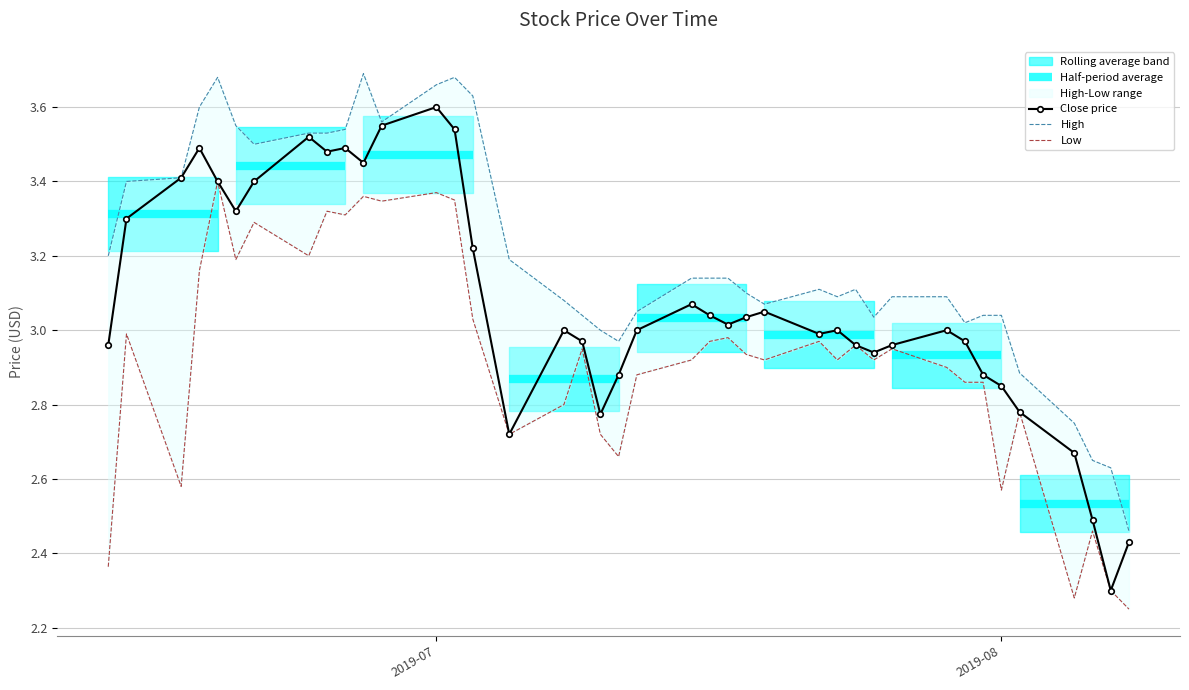

True or false: Close price has a value of 5.0 at 2019-07.

False